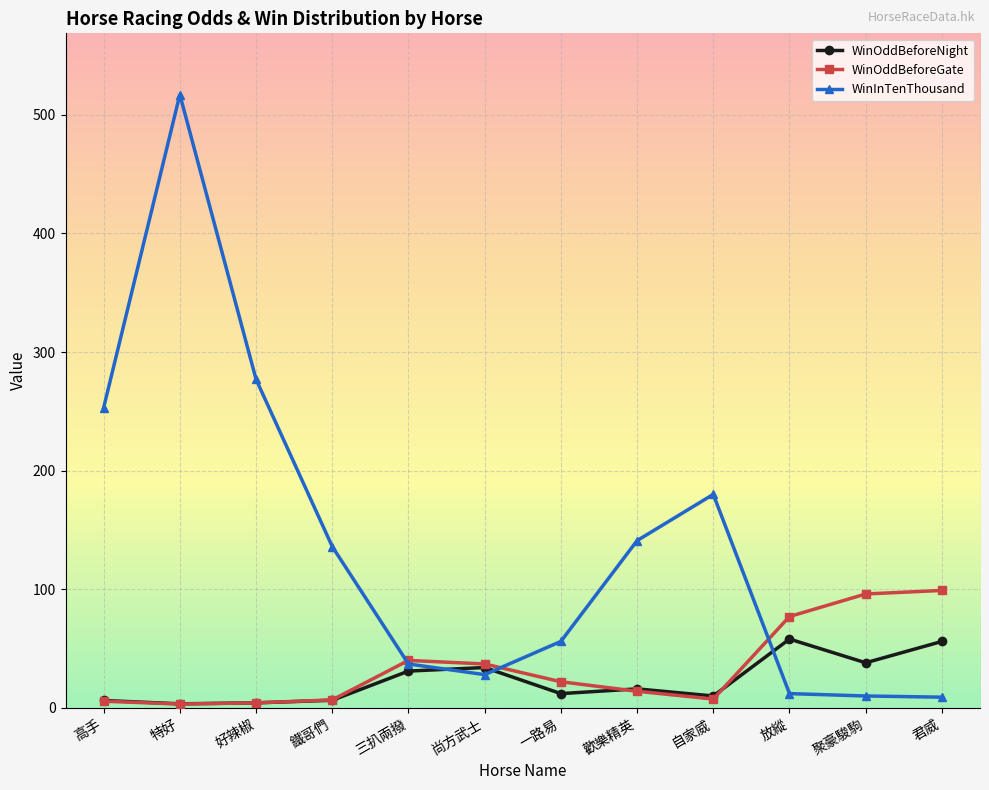

What is the label of the 12th point from the left?

君威